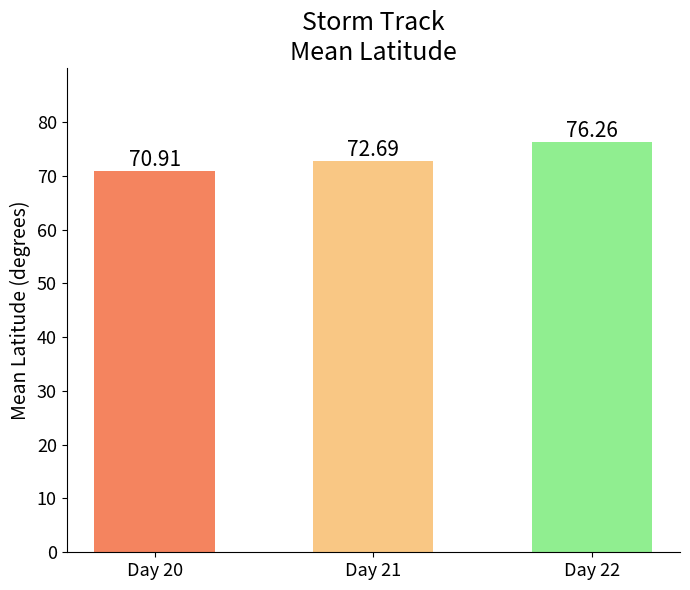

Reading left to right, what are all the values shown in this chart?

70.9	72.7	76.3